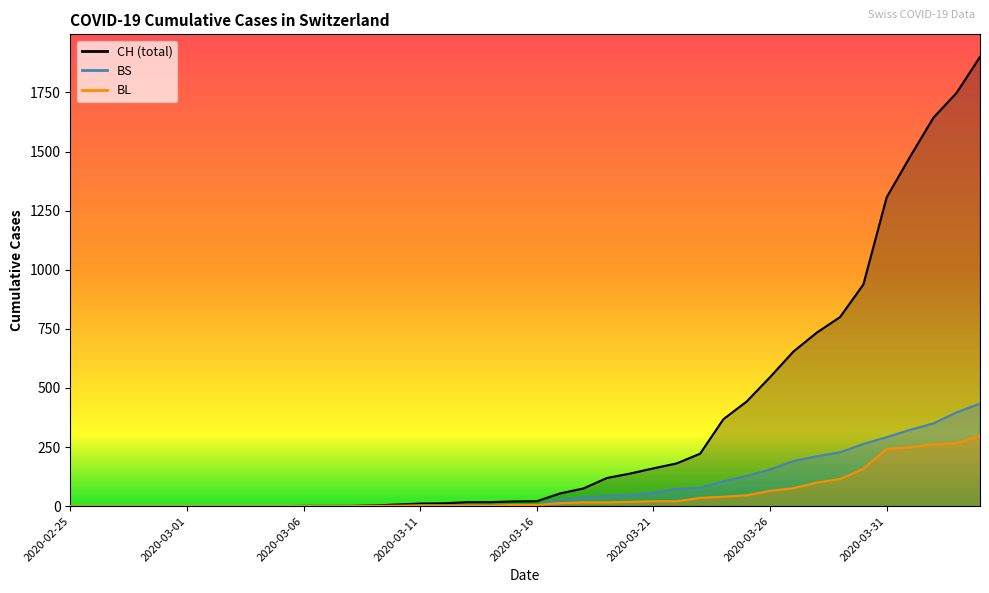

What are all the series names shown in the legend?

CH, BL, BS